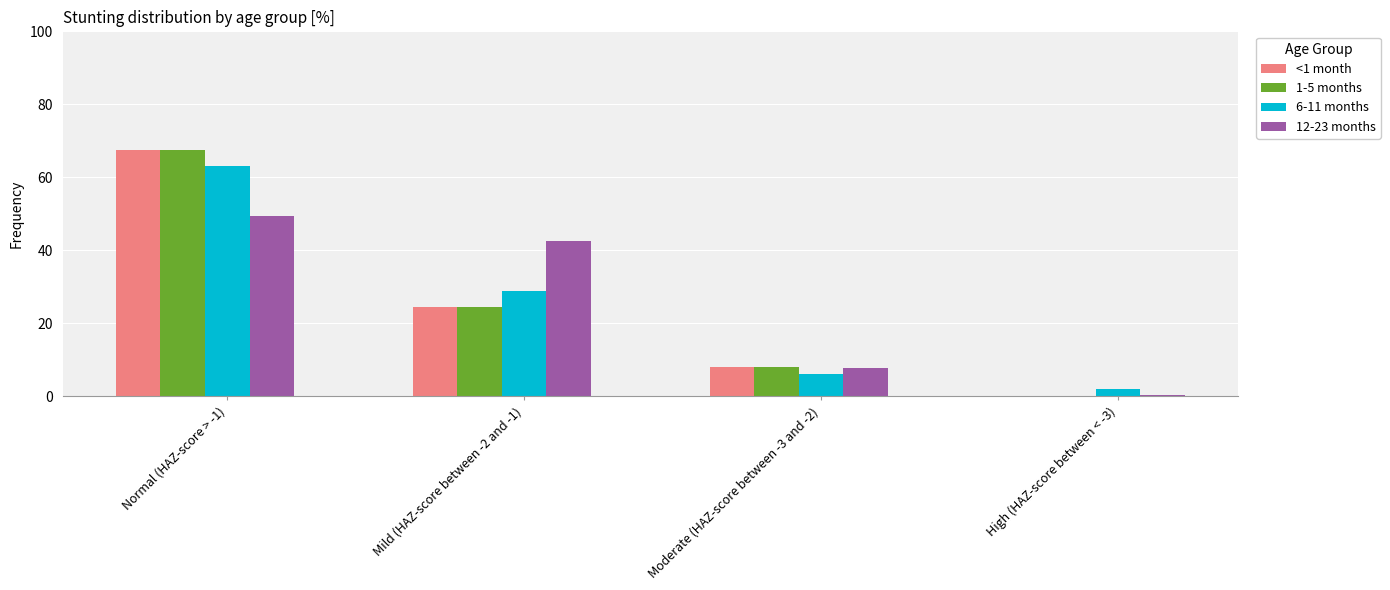

Which category has the highest value in the 12-23 months series?

Normal (HAZ-score > -1)